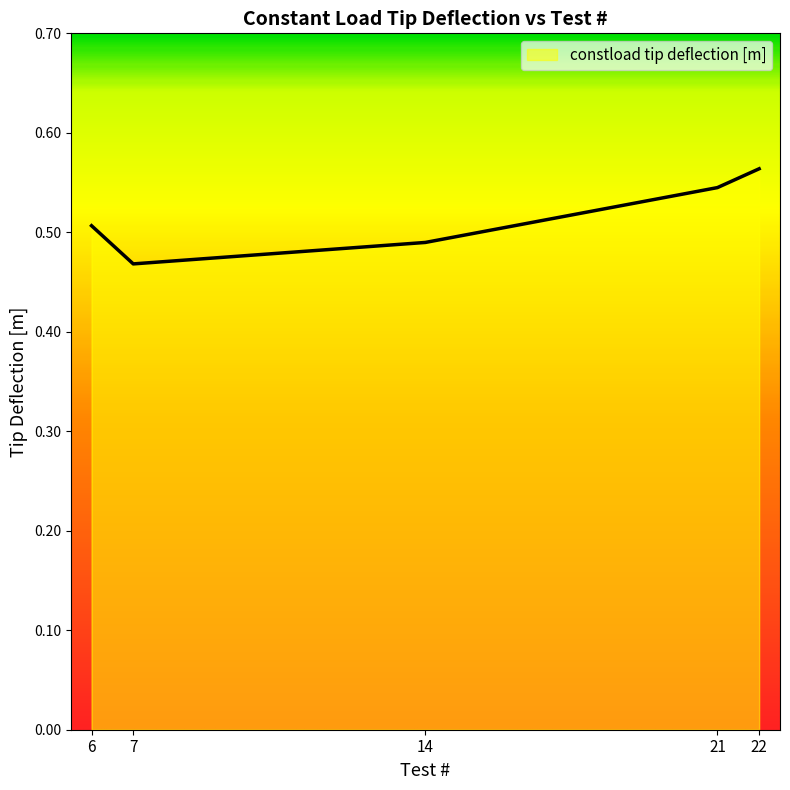

At which category does the data reach its first local valley?

7